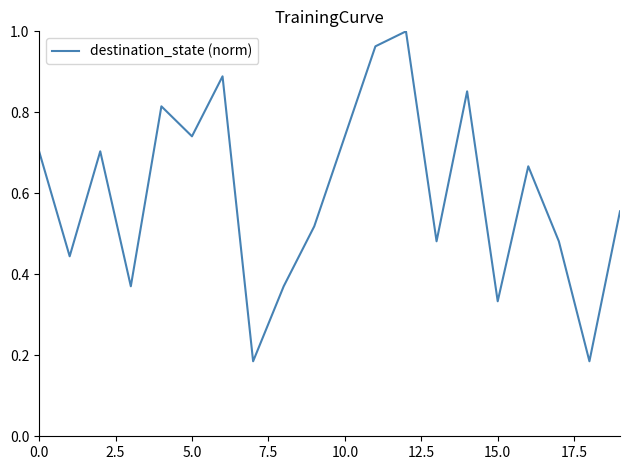

The chart shows a value of 0.5 at 15.0. True or false?

False